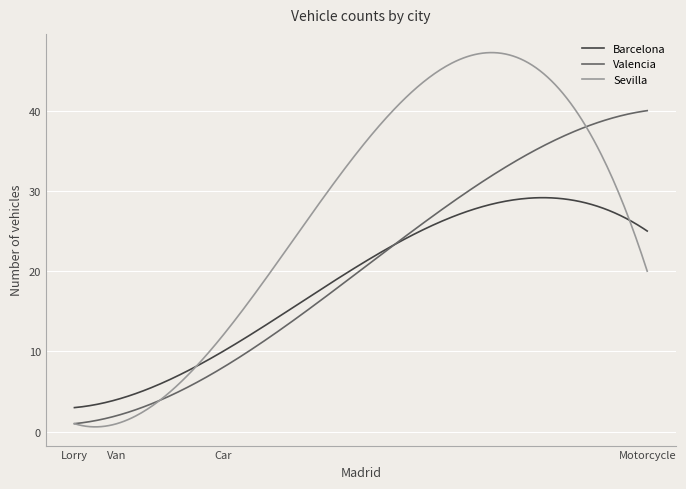

What are all the series names shown in the legend?

Barcelona, Valencia, Sevilla